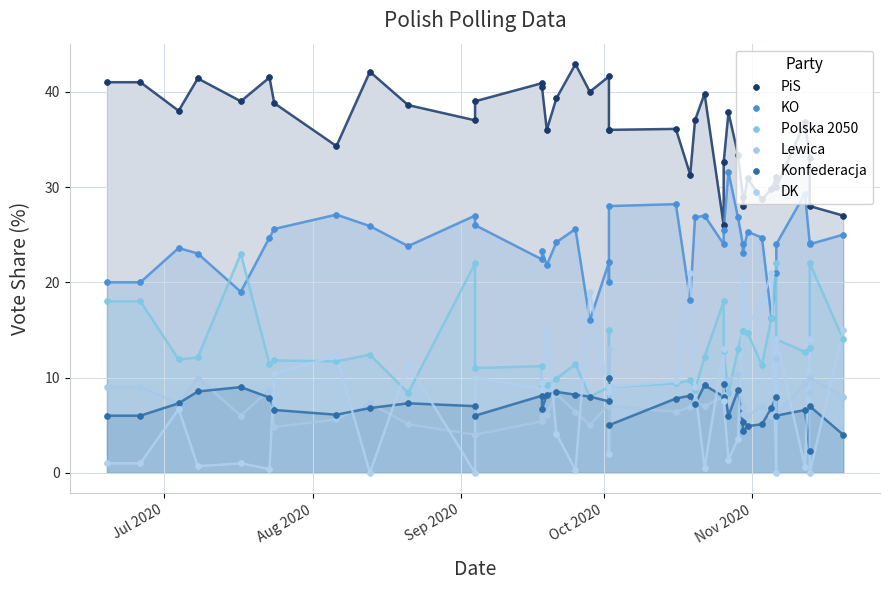

At how many categories does at least one series exceed 29?

34